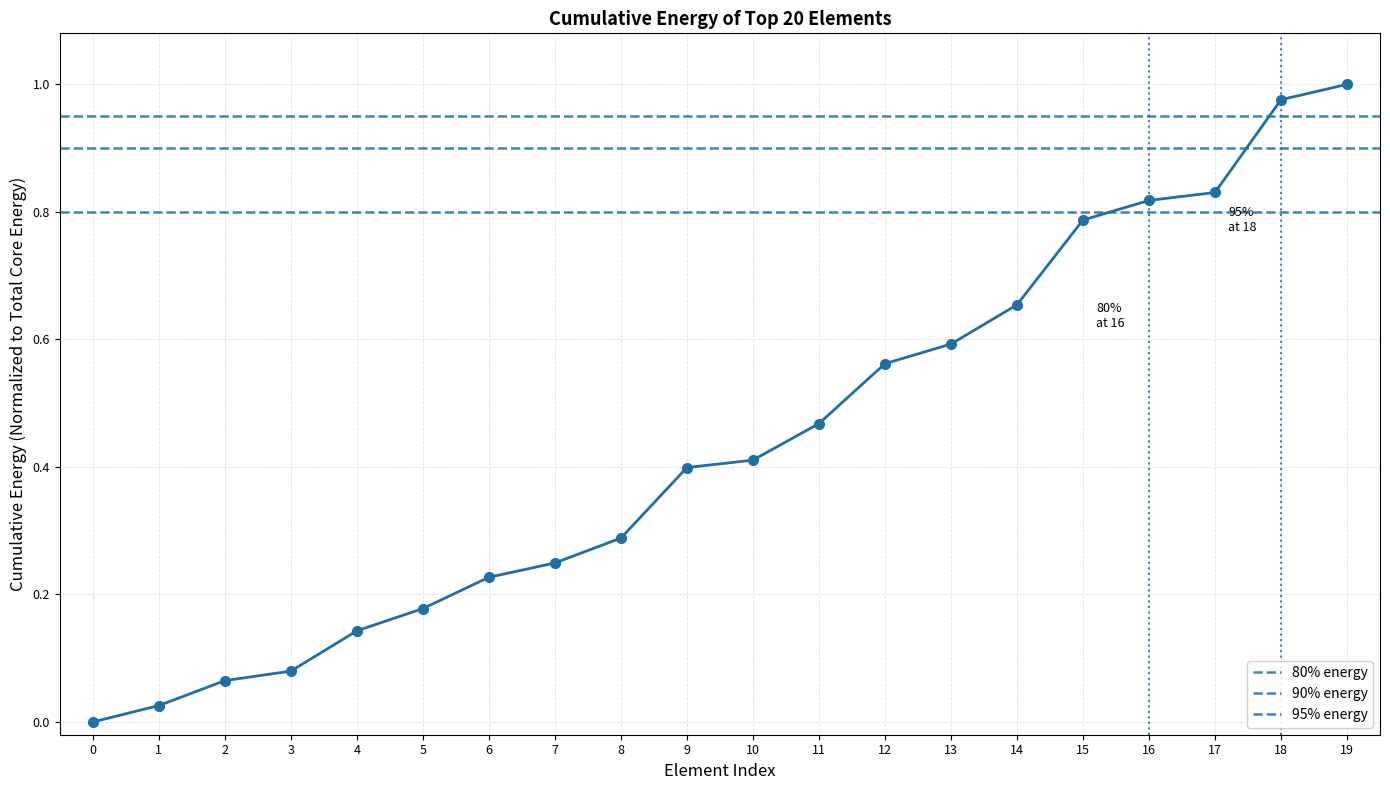

Which has a higher value, 4 or 2?

4